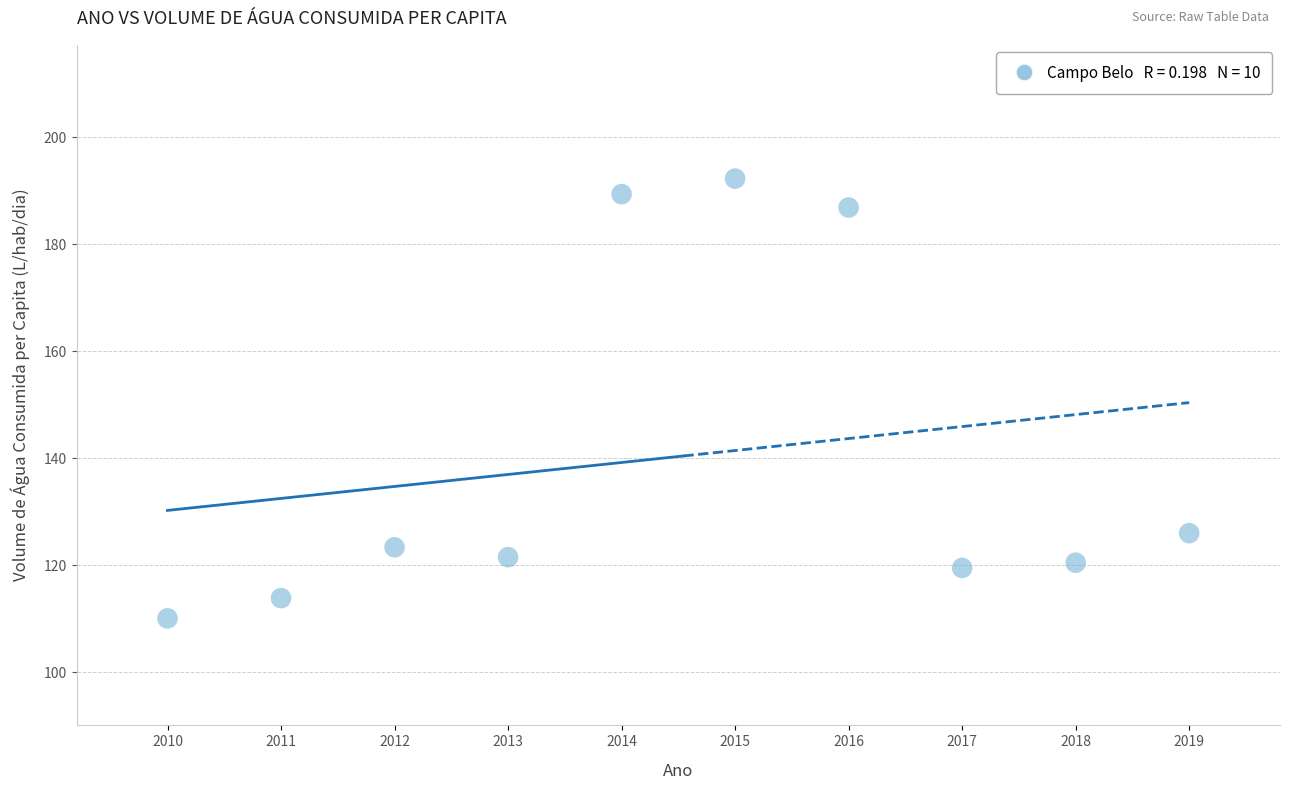

What Y value in the scatter plot is closest to 151?

126.0